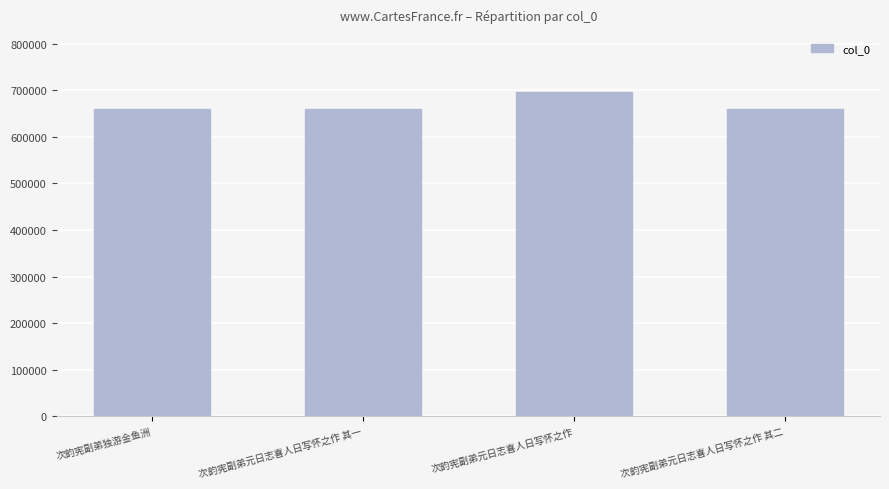

The chart shows a value of 661109 at 次韵宪副弟独游金鱼洲. True or false?

True